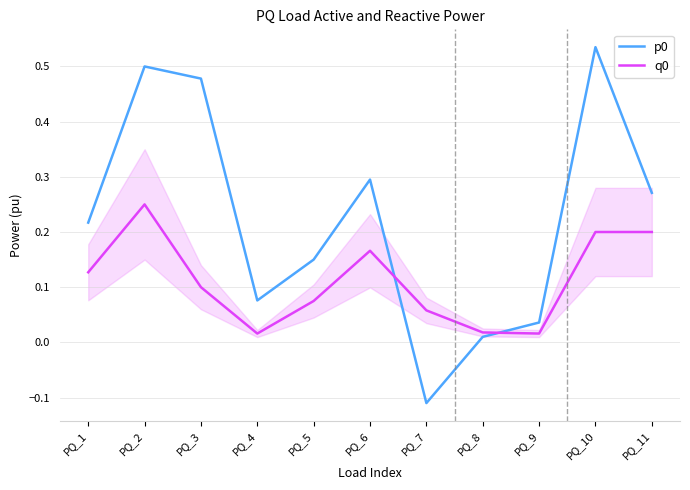

Which category has the lowest value in the p0 series?

PQ_7